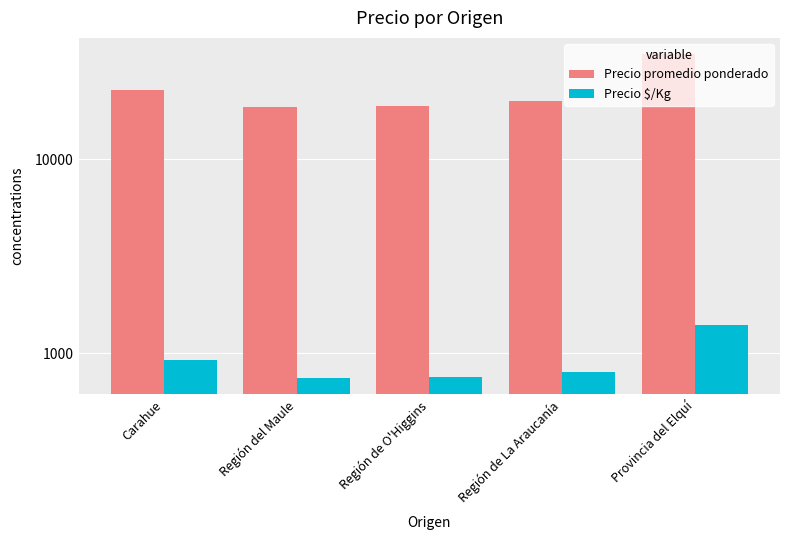

What is the label of the 1st bar from the left?

Carahue